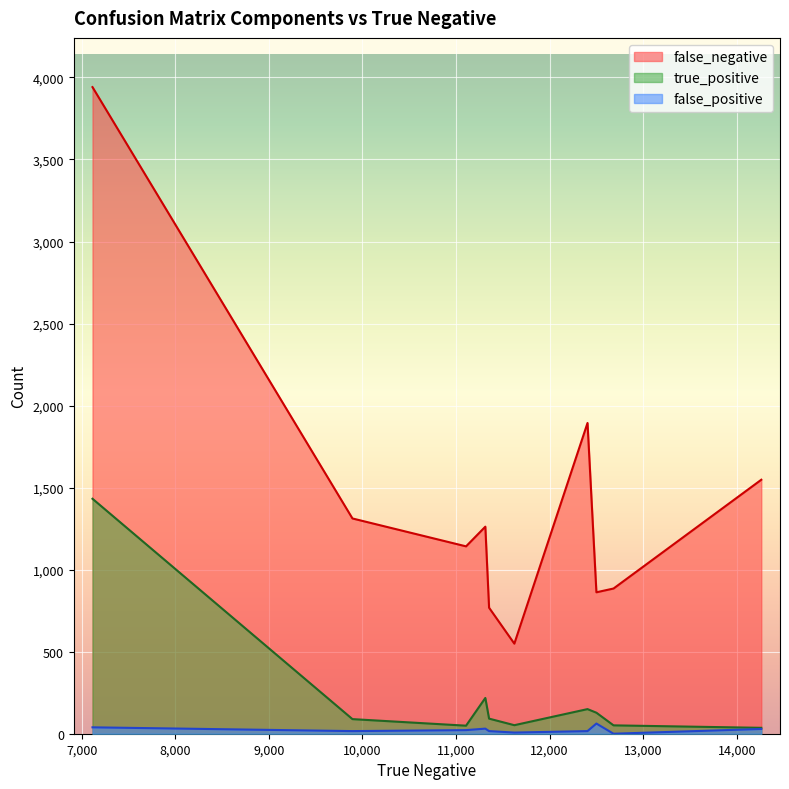

Reading left to right, extract all data points from this chart.

false_negative: 7116=3941	9894=1312	11108=1142	11314=1262	11354=768	11624=549	12406=1894	12501=862	12684=885	14263=1548
true_positive: 7116=1432	9894=89	11108=49	11314=218	11354=92	11624=52	12406=150	12501=128	12684=51	14263=36
false_positive: 7116=39	9894=16	11108=22	11314=31	11354=16	11624=7	12406=16	12501=62	12684=0	14263=29